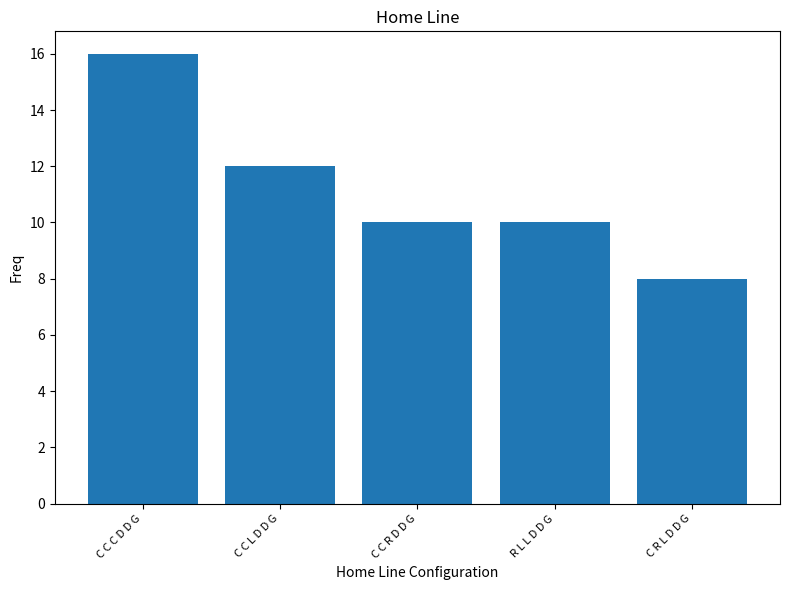

Does the chart contain stacked bars?

No